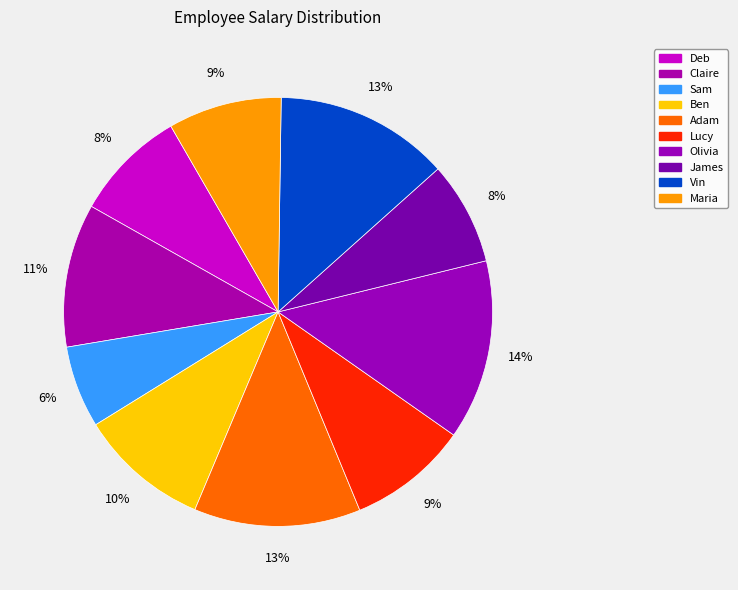

Is it true that Adam is 2% of the pie?

False